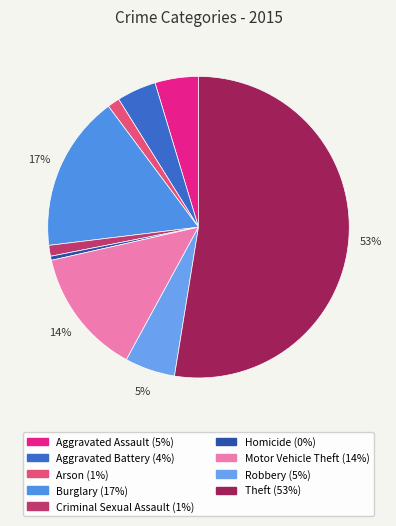

To the nearest percent, what is the average slice percentage?

11%